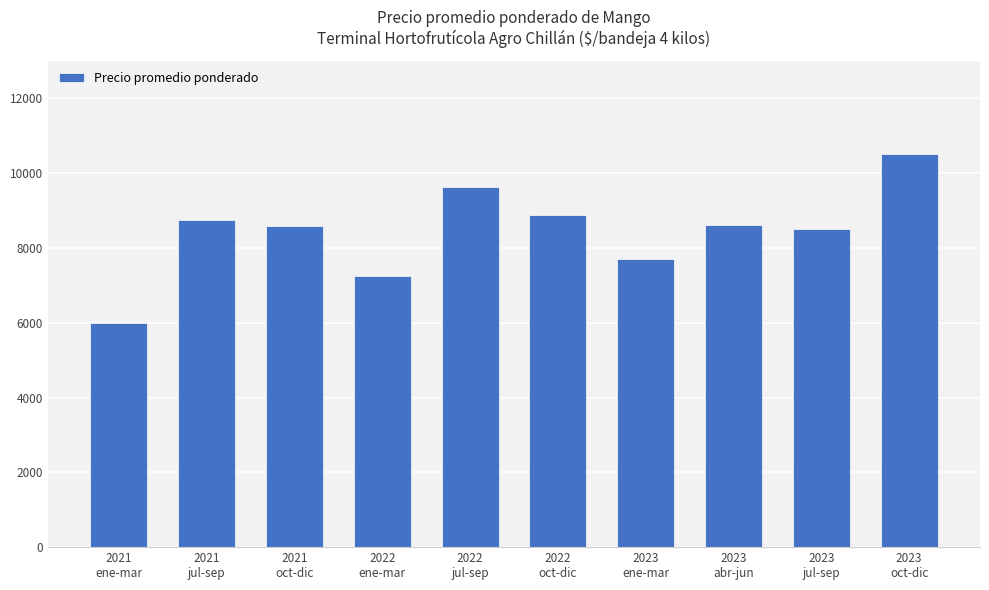

What is the sum of the values at 2021
jul-sep and 2022
oct-dic?

17625